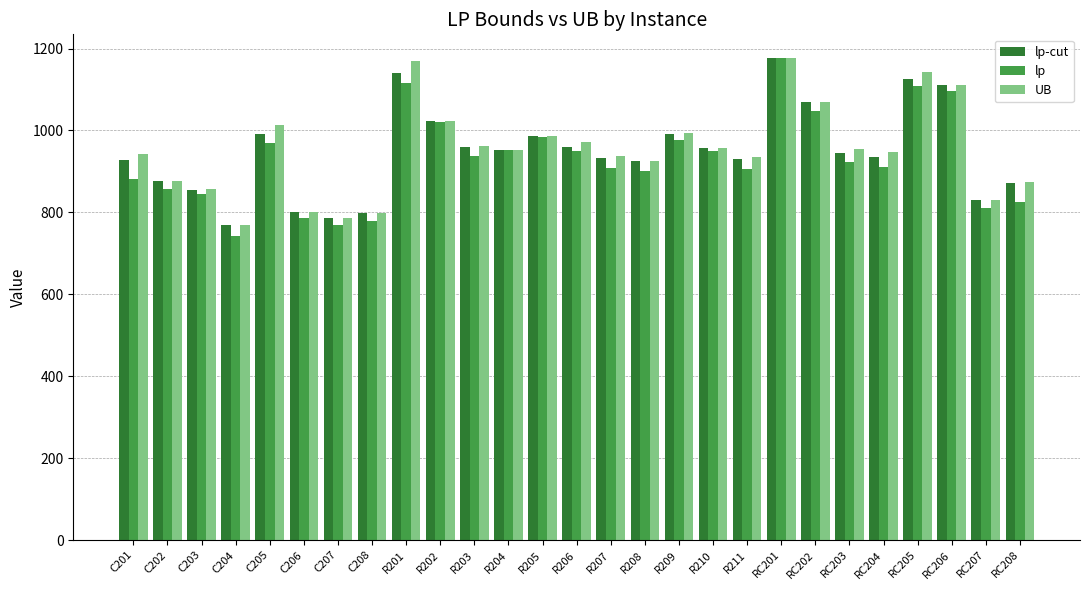

The value of lp at RC204 is 911.7. True or false?

True